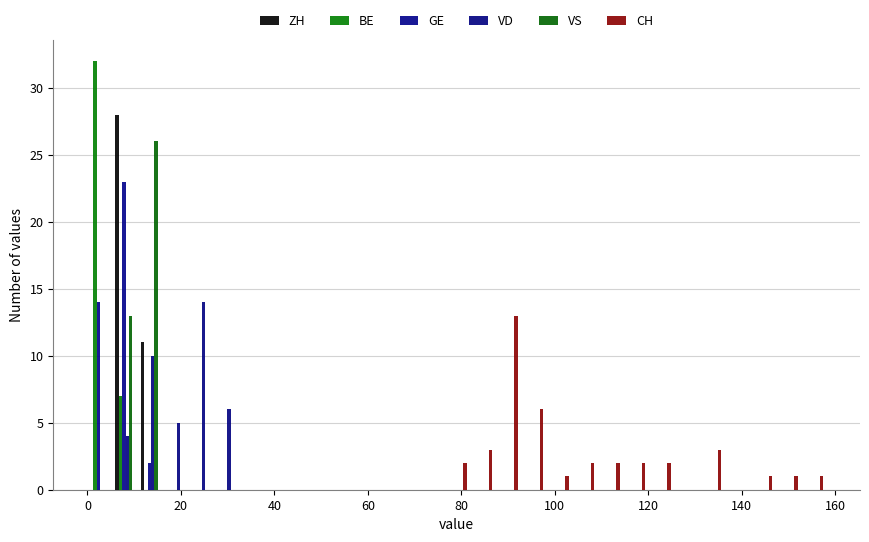

Does the chart contain stacked bars?

No